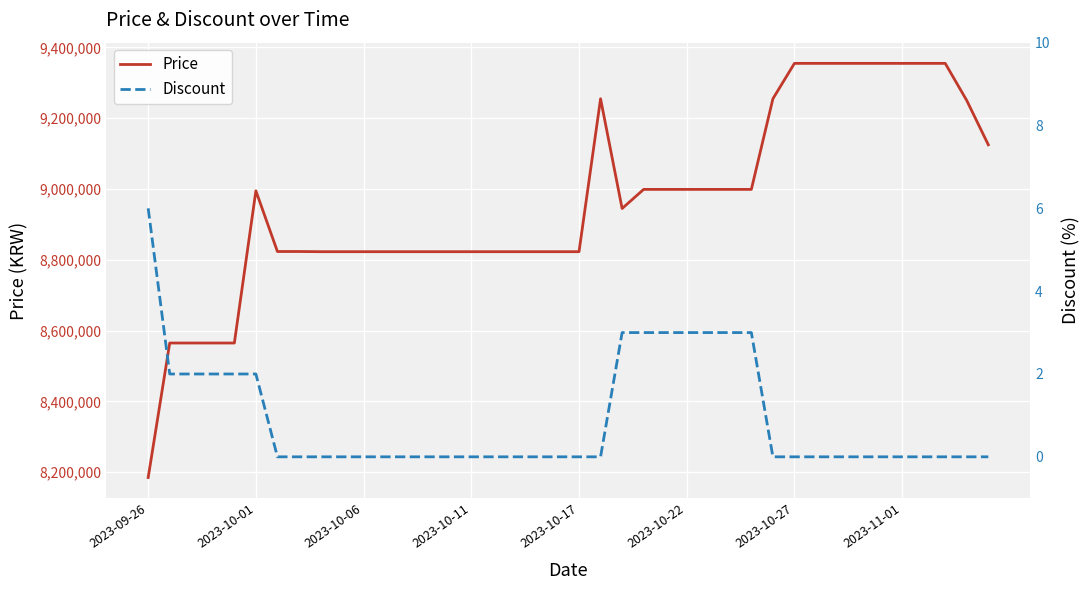

Where is Discount nearest to the value 3?

22